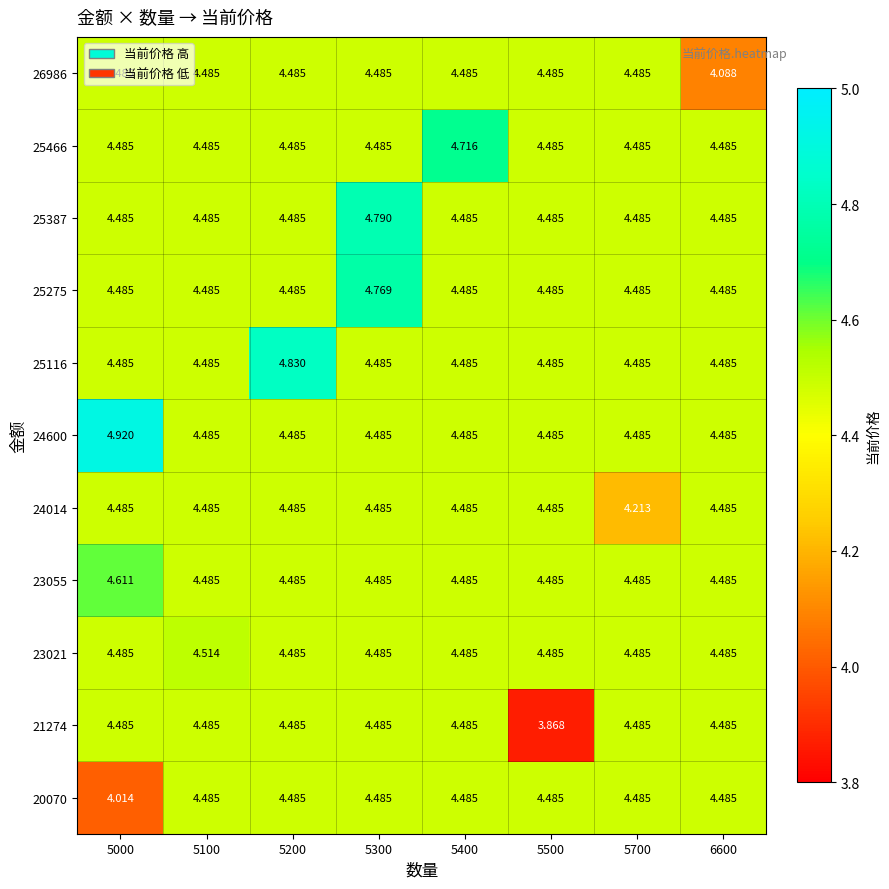

How many data points does each series have?

8